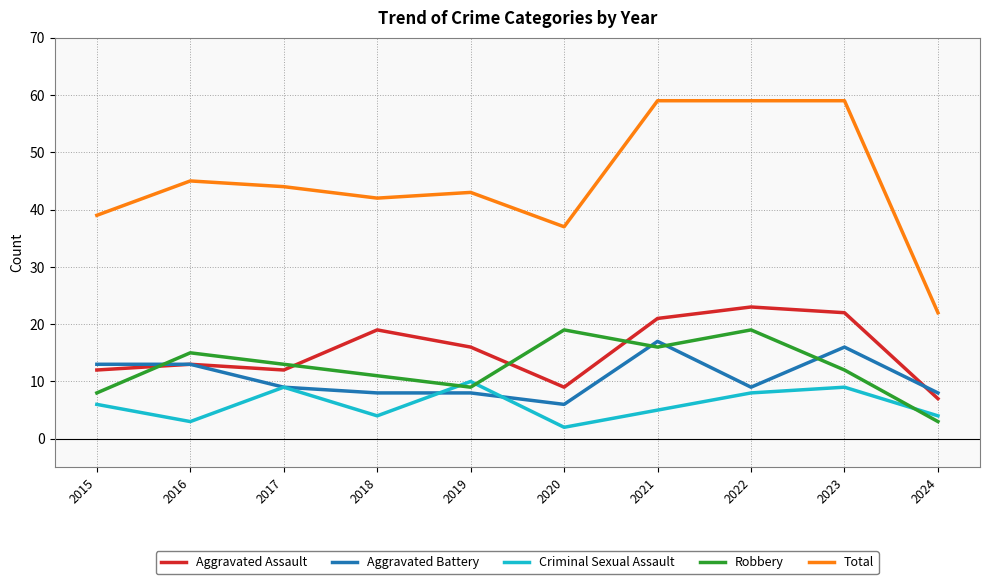

Reading left to right, transcribe all the data shown in this chart.

Aggravated Assault: 12	13	12	19	16	9	21	23	22	7
Aggravated Battery: 13	13	9	8	8	6	17	9	16	8
Criminal Sexual Assault: 6	3	9	4	10	2	5	8	9	4
Robbery: 8	15	13	11	9	19	16	19	12	3
Total: 39	45	44	42	43	37	59	59	59	22